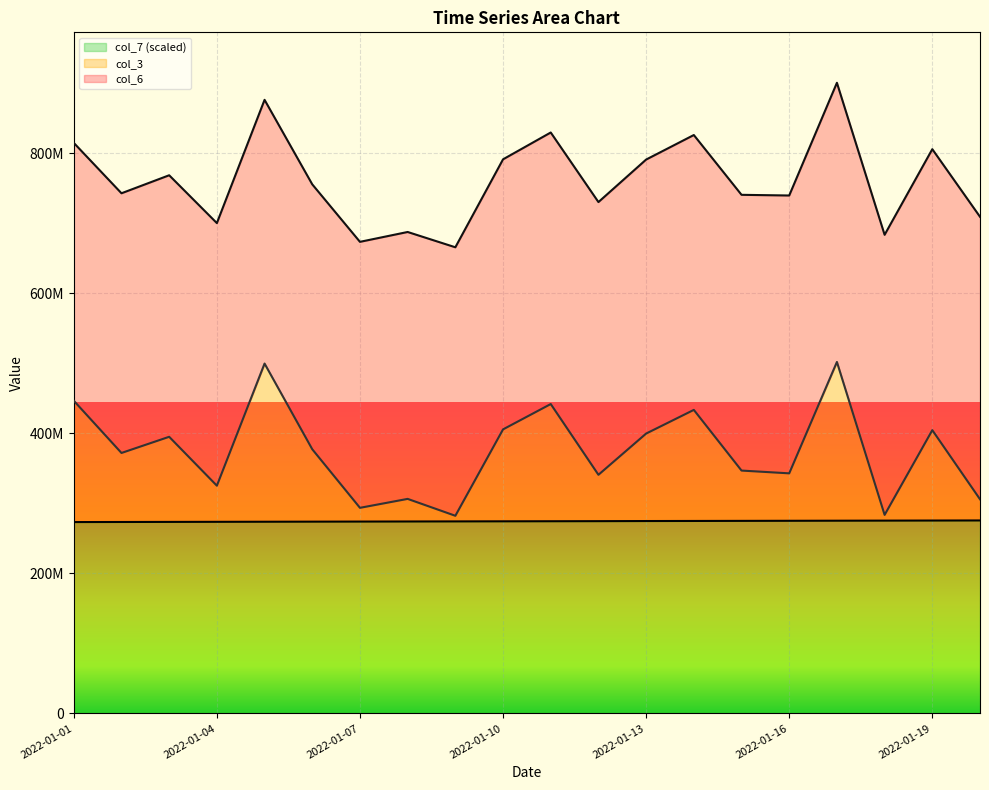

Where does the col_3 series first go above 377215288?

2022-01-01